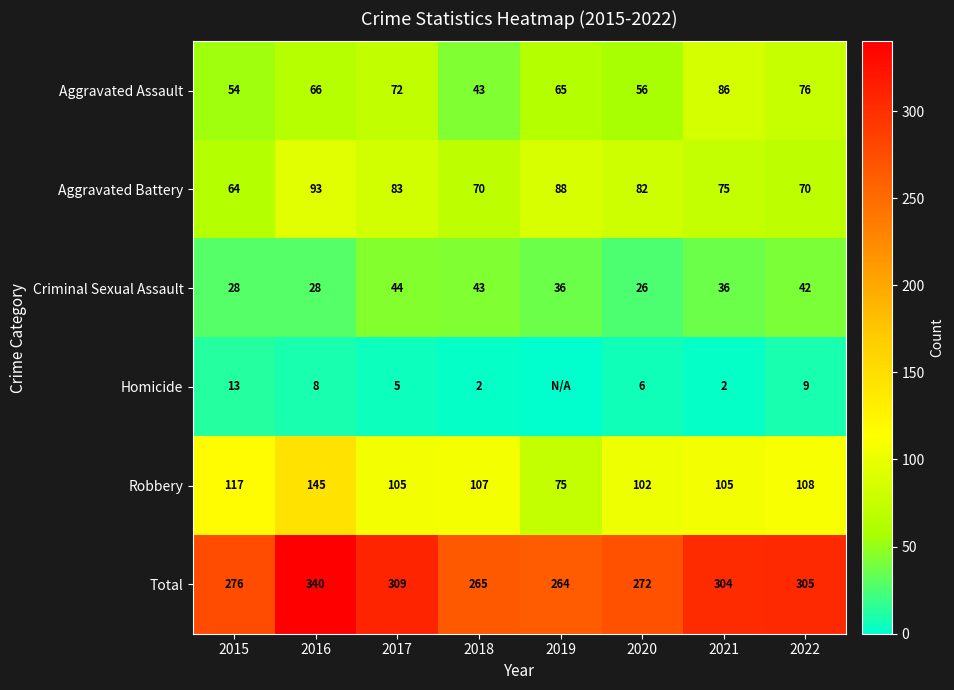

Is the value of Total at 2017 greater than the value of Aggravated Assault at 2018?

Yes